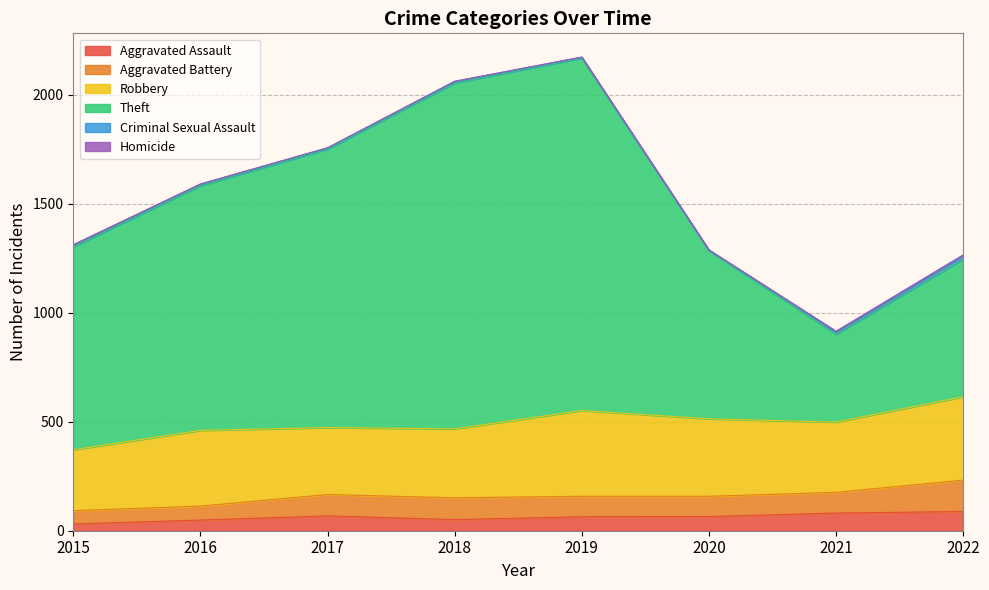

Is it true that Homicide equals 0 at 2015?

True